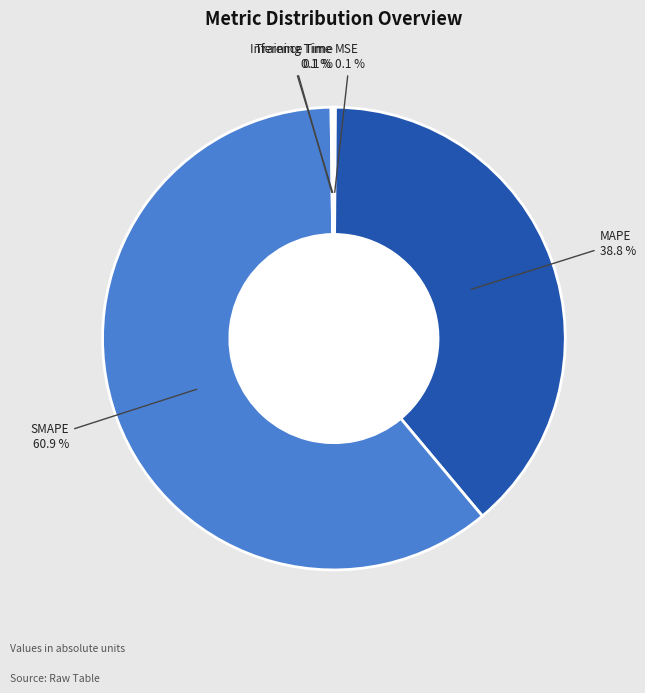

Is there any slice that represents more than half of the pie?

Yes